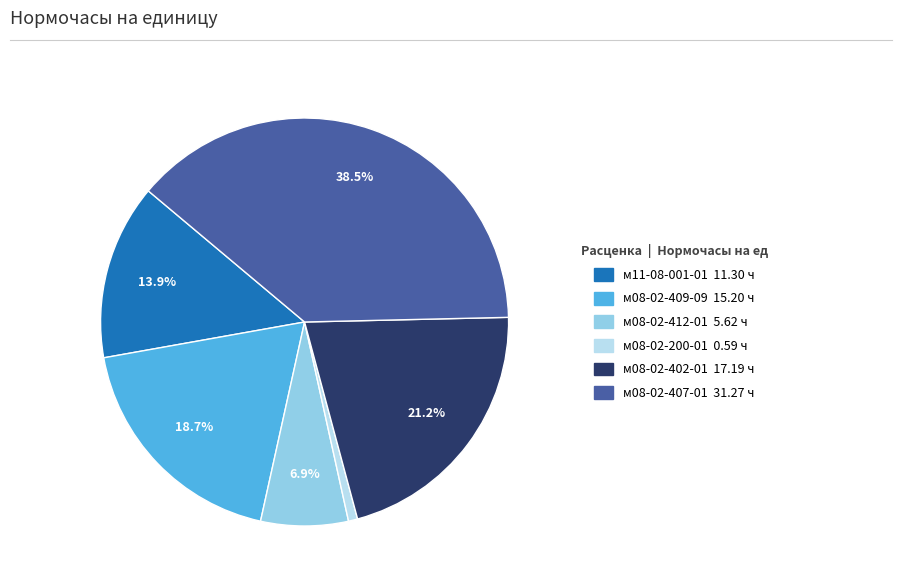

How many segments does this pie chart have?

6